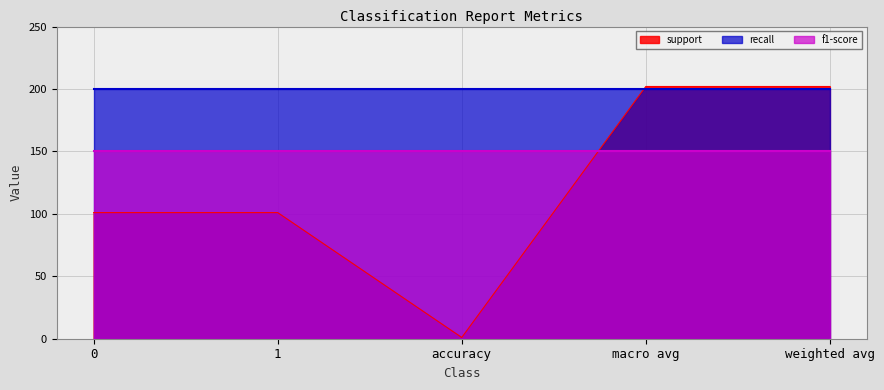

Between 1 and accuracy, which is larger?

1